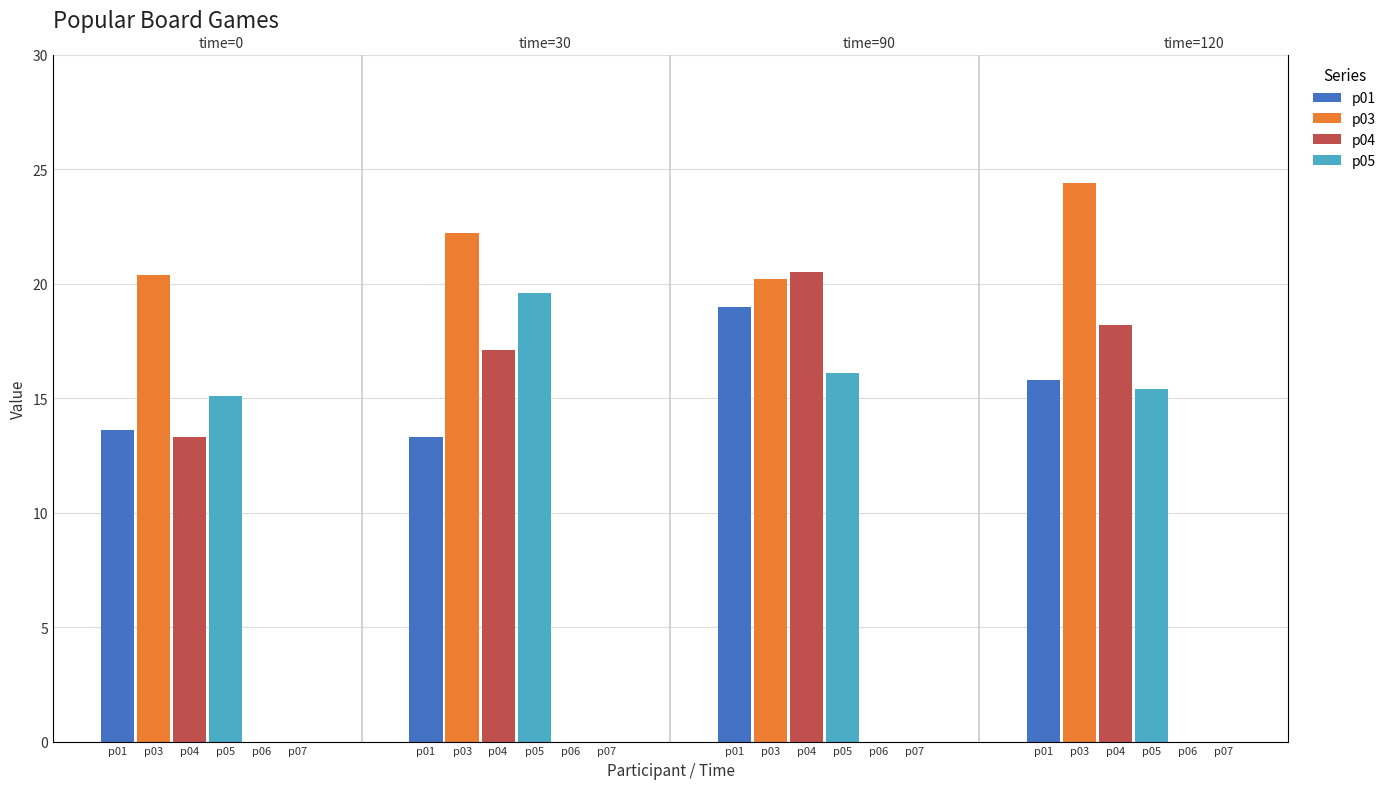

Rank the series by their maximum value, from highest to lowest.

p03, p04, p05, p01